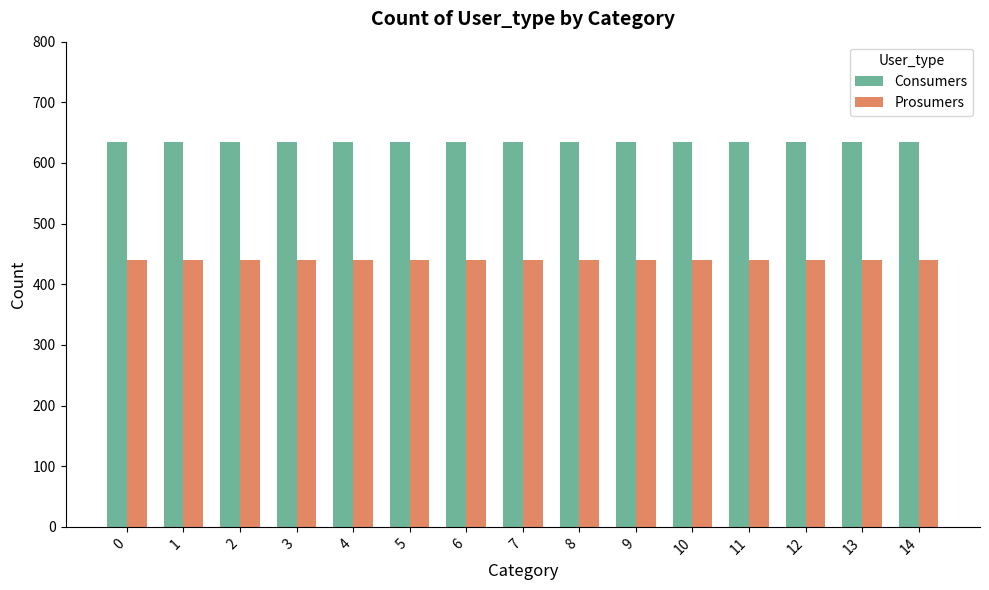

The Prosumers series shows 440 at 0. True or false?

True